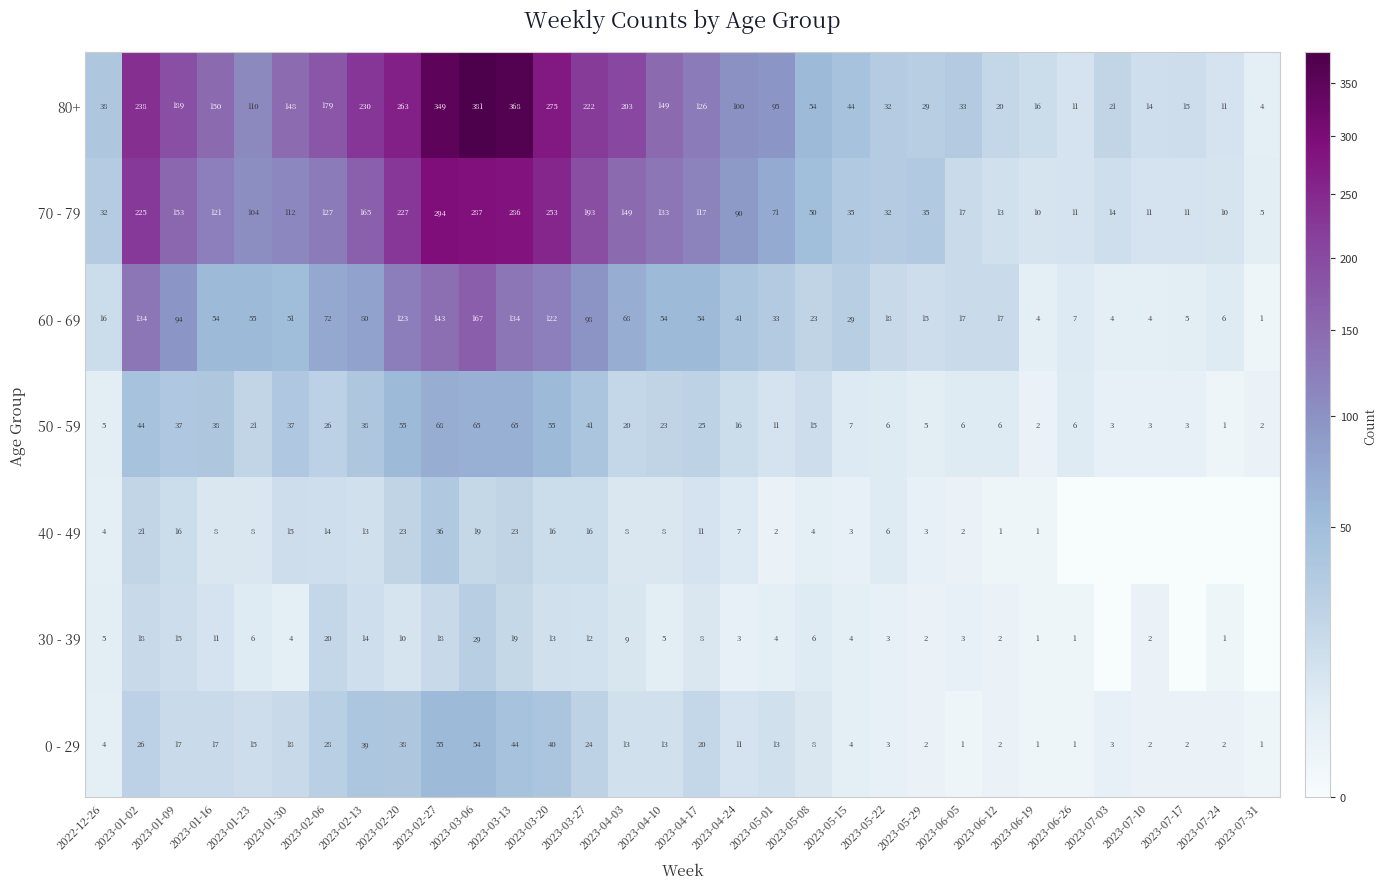

At 2023-04-17, list the series in order from smallest to largest.

30 - 39, 40 - 49, 0 - 29, 50 - 59, 60 - 69, 70 - 79, 80+